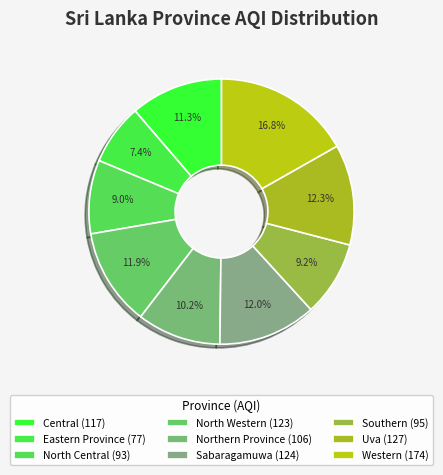

Does Central account for over 50% of the chart?

No